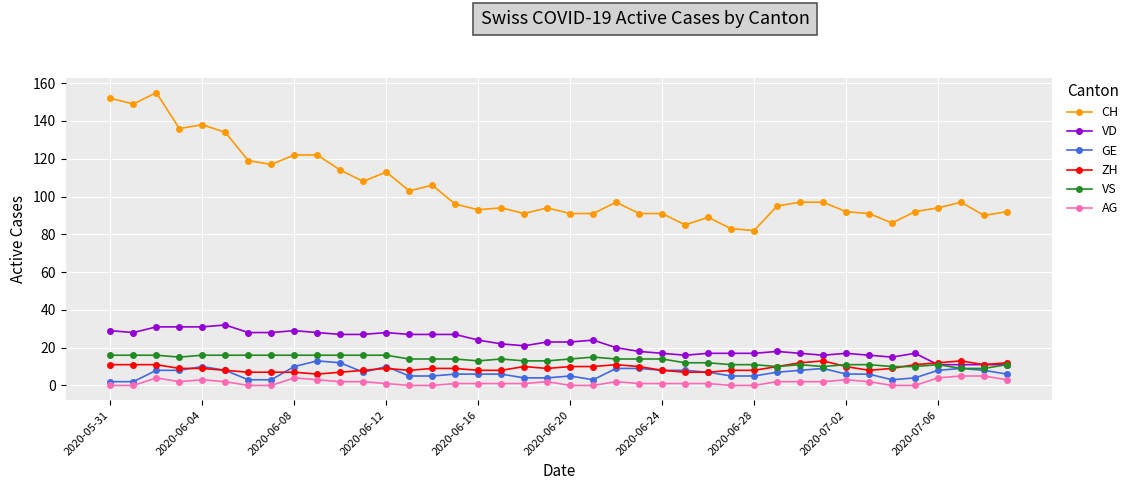

True or false: CH has more than 0 interior local peaks.

True